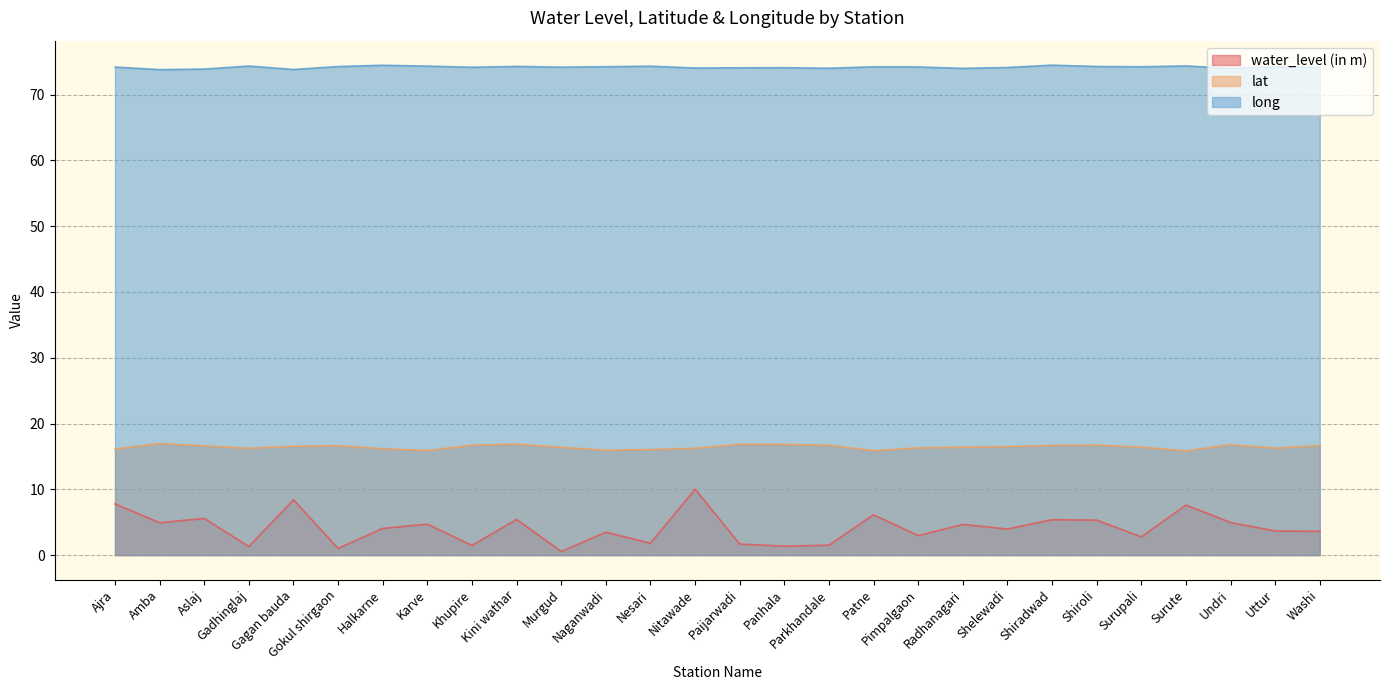

Rank the categories by long value from highest to lowest.

Shiradwad, Halkarne, Surute, Gadhinglaj, Karve, Nesari, Kini wathar, Shiroli, Gokul shirgaon, Uttur, Naganwadi, Surupali, Patne, Pimpalgaon, Ajra, Murgud, Washi, Khupire, Shelewadi, Panhala, Paijarwadi, Nitawade, Parkhandale, Radhanagari, Undri, Aslaj, Gagan bauda, Amba